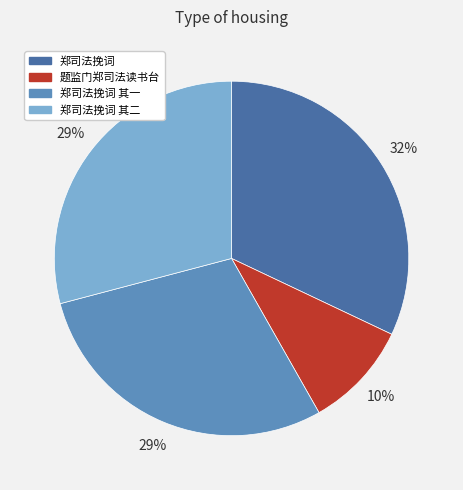

Count the number of slices in the pie.

4